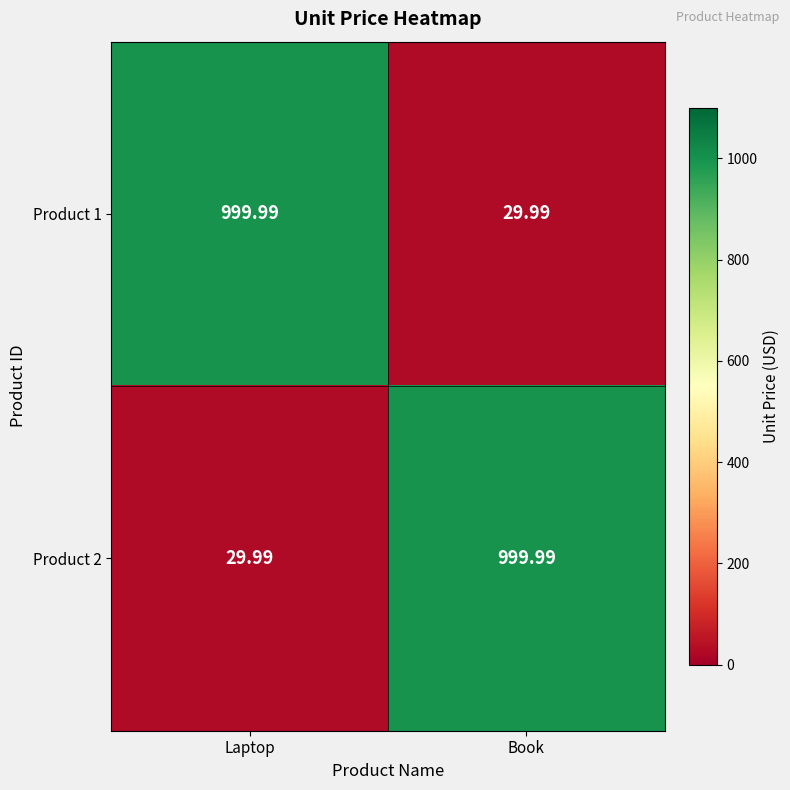

What is the difference between the highest and lowest values at Book?

970.0